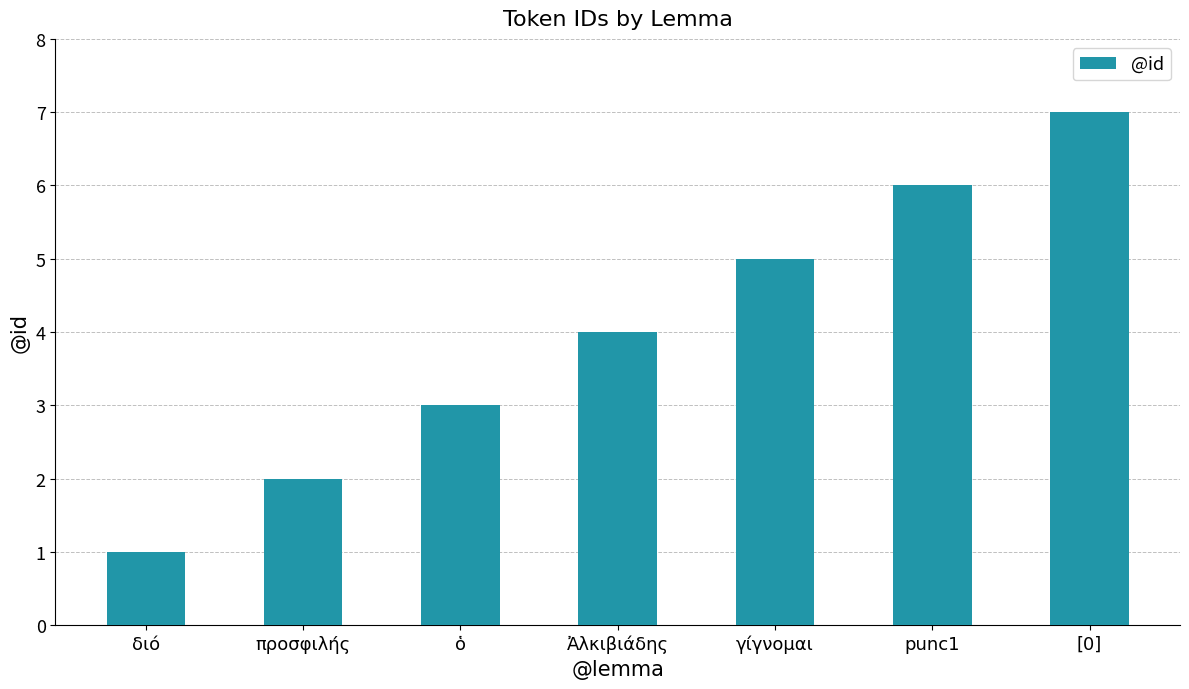

What is the difference between the values at punc1 and διό?

5